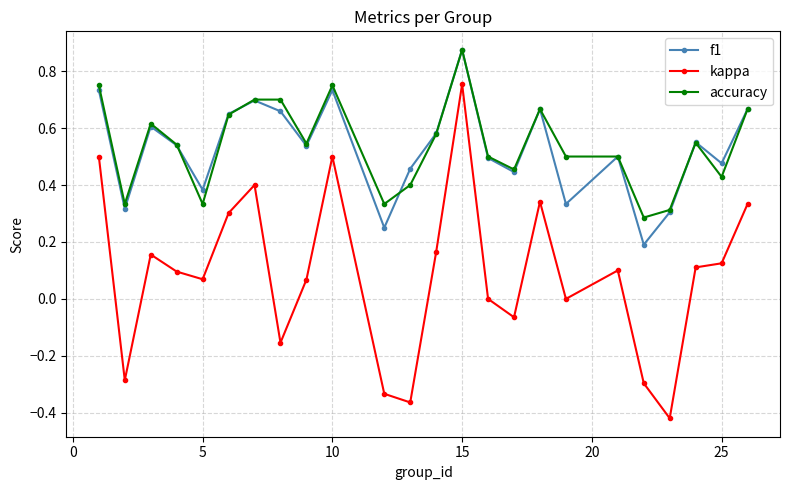

True or false: kappa and accuracy cross at least once.

False